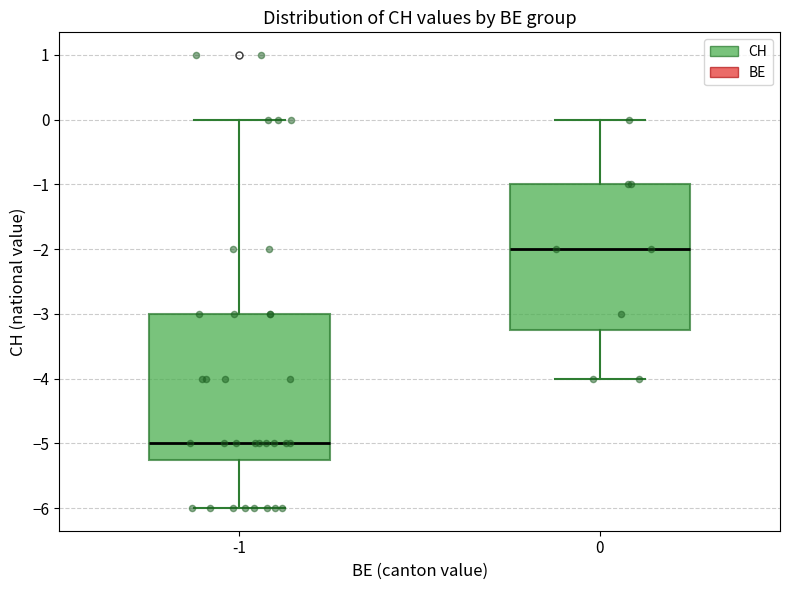

Reading left to right, transcribe this box plot: for each box, give where its median line is, the range the box spans, and where its two whiskers end, as read against the y-axis. The values are not printed on the chart, so give them approximately, as read against the axis.

-1: median -5.0, box -5.2 to -3.0, whiskers -6.0 to 0.0
0: median -2.0, box -3.2 to -1.0, whiskers -4.0 to 0.0